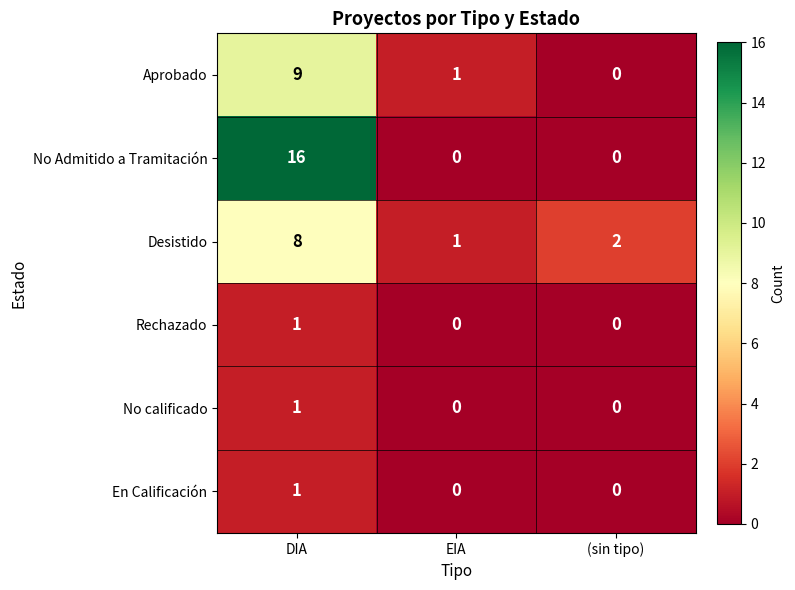

Count the number of data series in this chart.

6